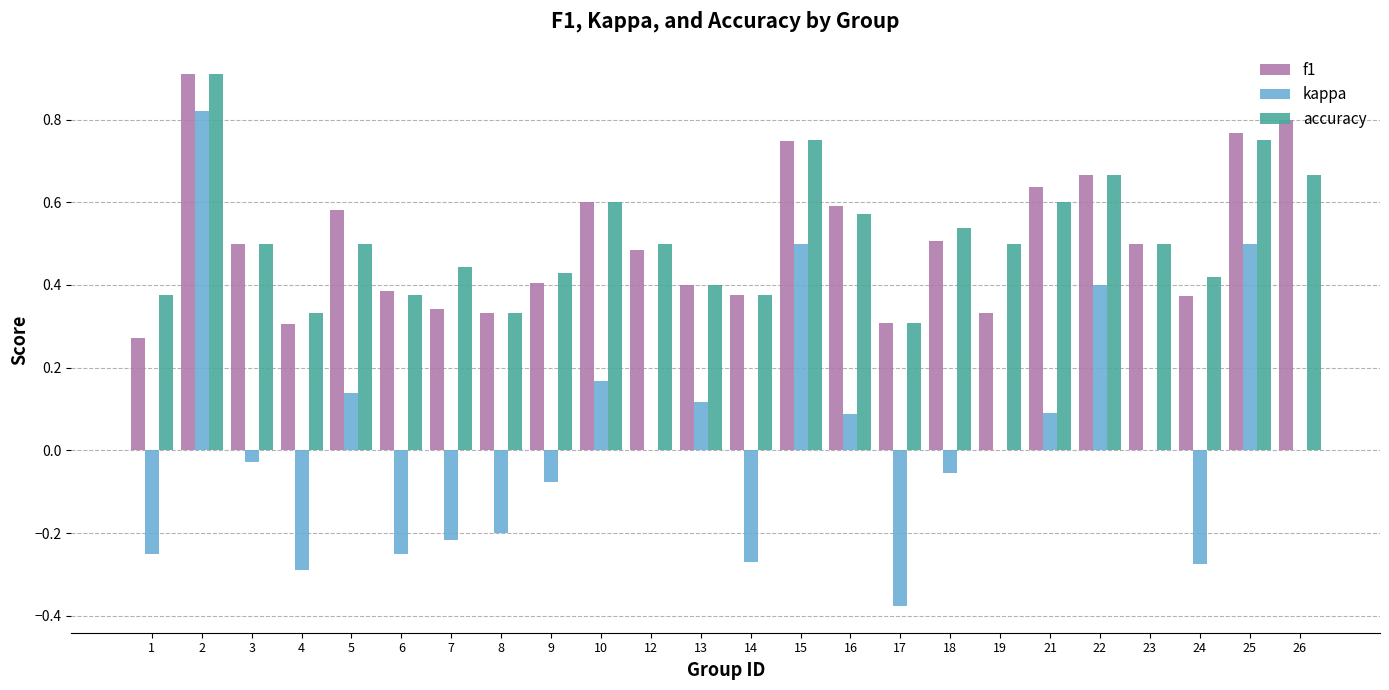

At which category is the sum across all series the highest?

2